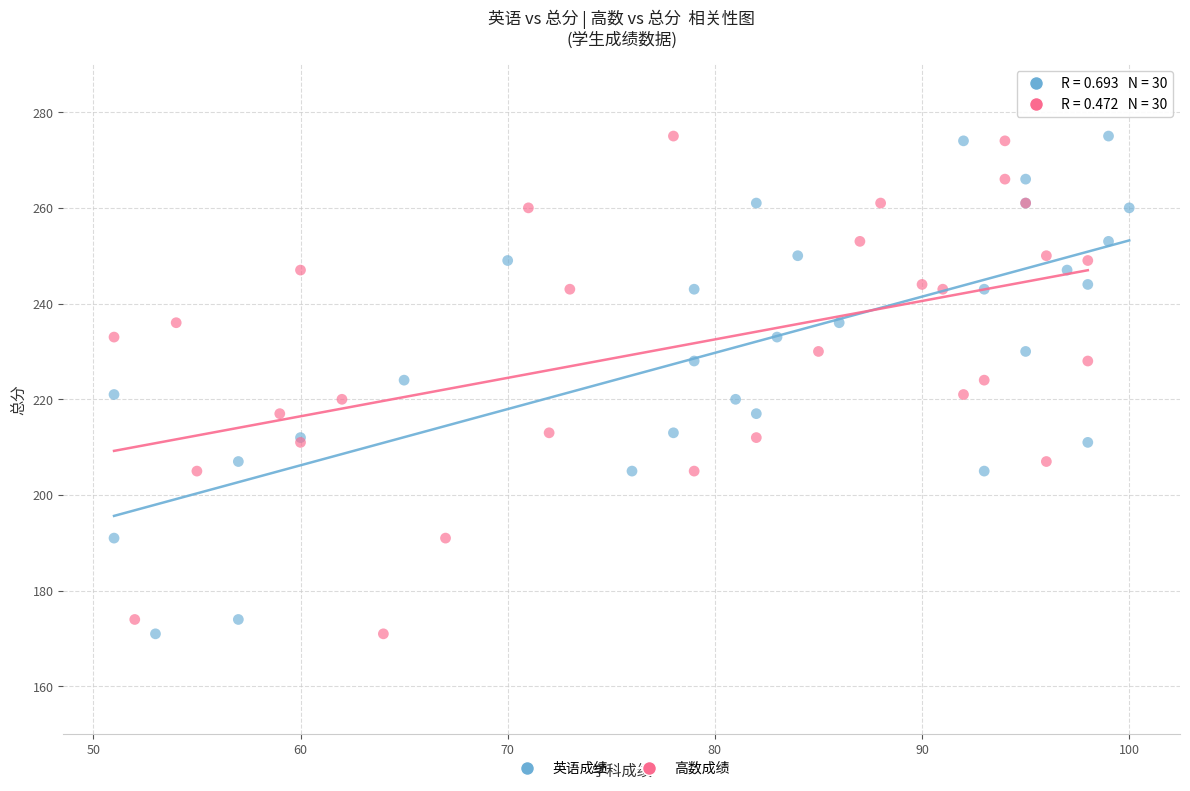

What are all the series names shown in the legend?

英语成绩, 高数成绩